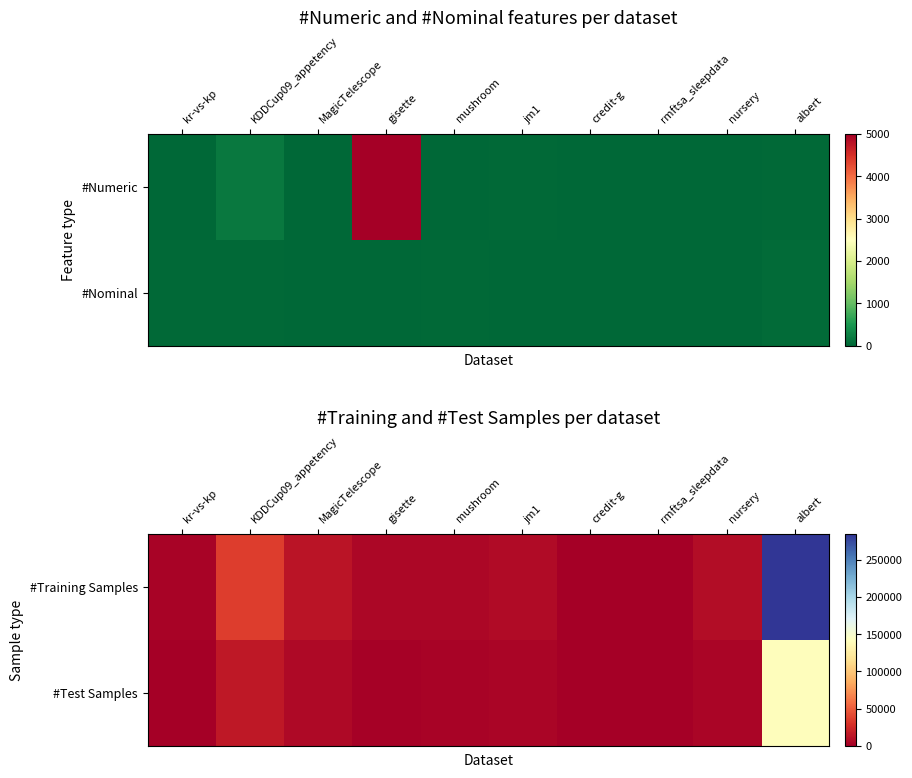

At which category is the sum across all series the highest?

albert